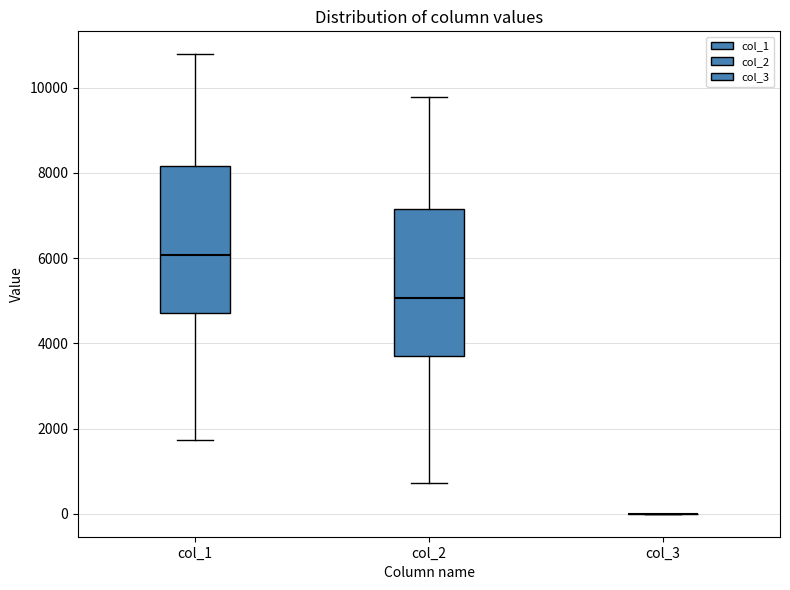

Reading left to right, read every box against the y-axis: the position of its median line, the range the box covers, and the ends of its whiskers. The values are not printed on the chart, so give them approximately, as read against the axis.

col_1: median 6000, box 4800 to 8200, whiskers 1800 to 10800
col_2: median 5000, box 3800 to 7200, whiskers 800 to 9800
col_3: box collapsed to a line at 0, whiskers 0 to 0